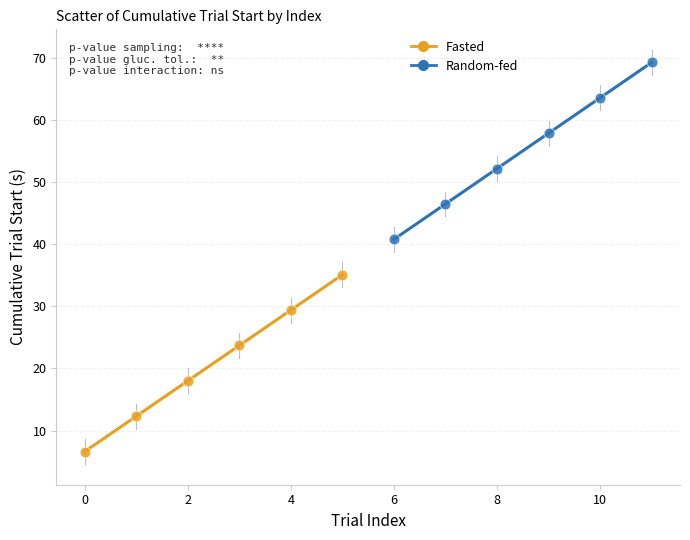

Which series reaches the minimum Y coordinate?

Fasted